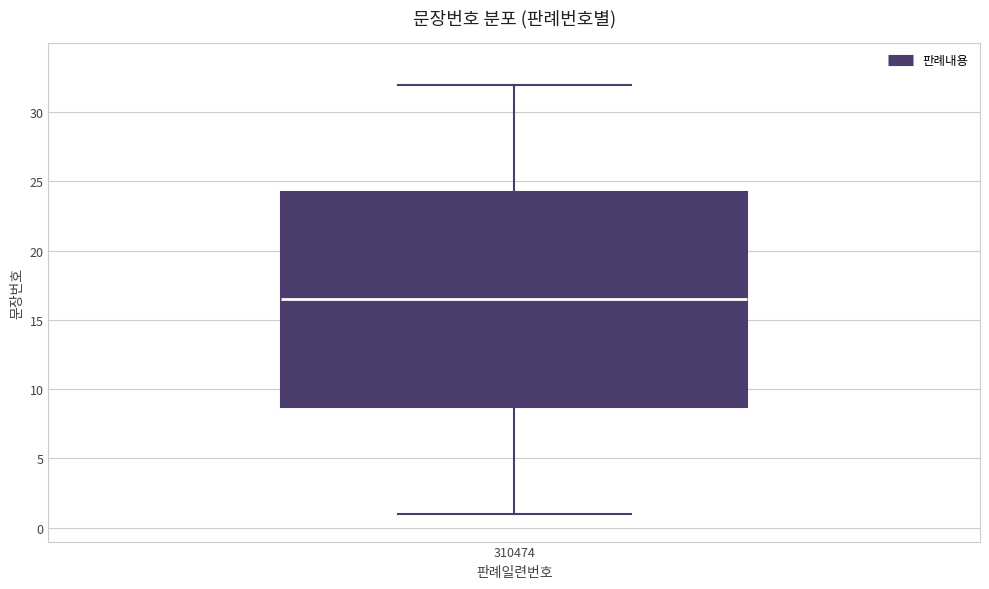

Transcribe this box plot: give where the median line is, the range the box spans, and where the two whiskers end, as read against the y-axis. The values are not printed on the chart, so give them approximately, as read against the axis.

median 16.5, box 9.0 to 24.5, whiskers 1.0 to 32.0